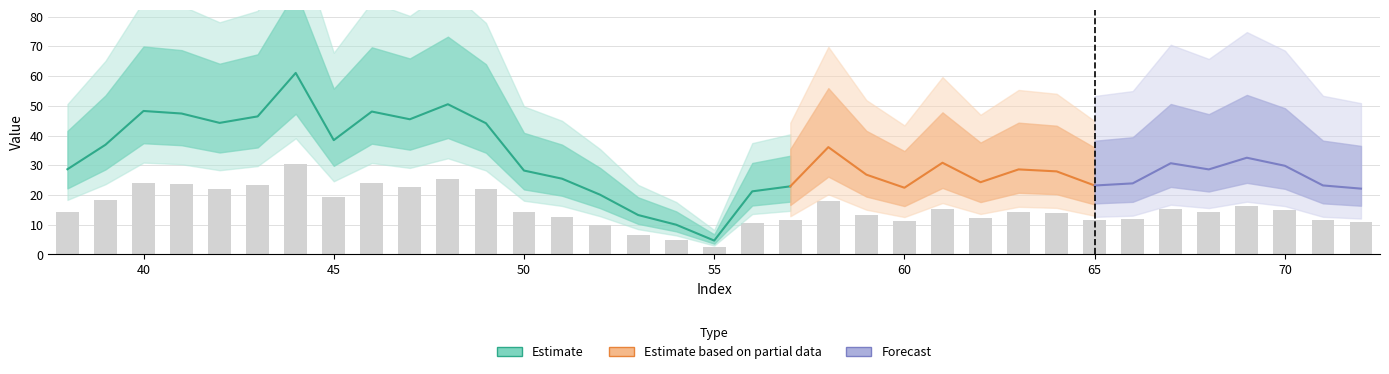

What is the value of the 28th bar from the left?

11.6